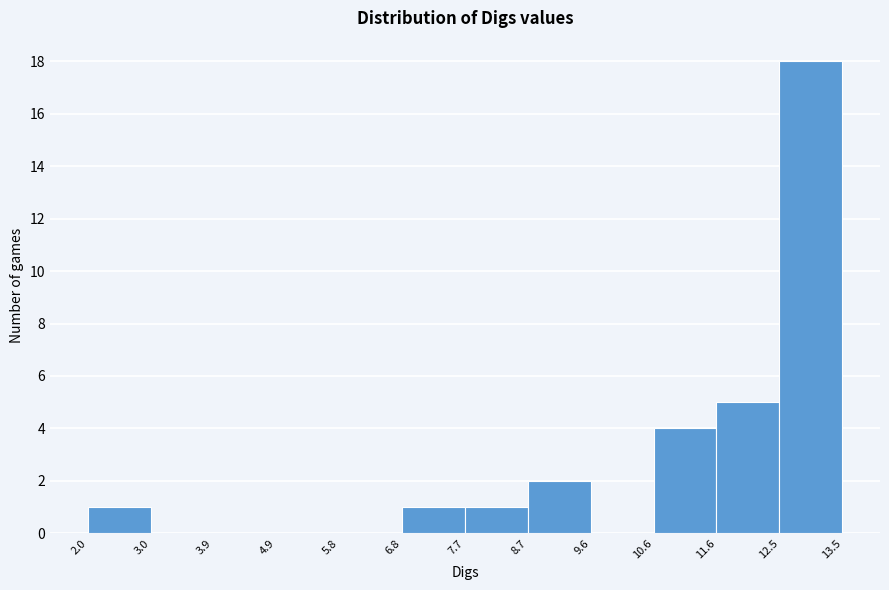

How tall is the bar that spans 2.0 to 3.0 on the x-axis? The values are not printed on the chart, so give them approximately, as read against the axis.

1